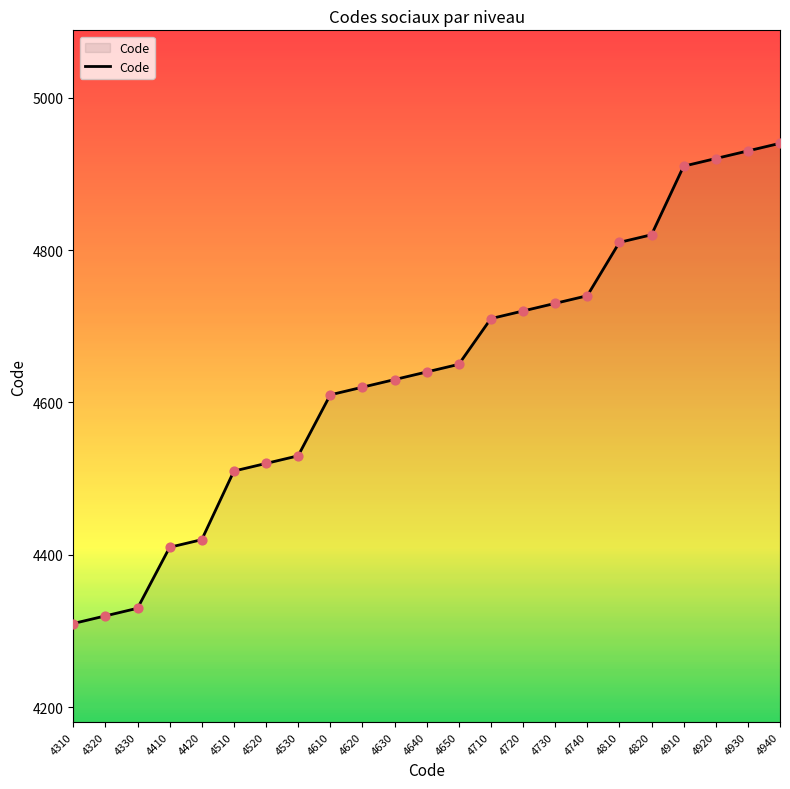

What is the ratio of the value at 4650 to the value at 4520?

1.0